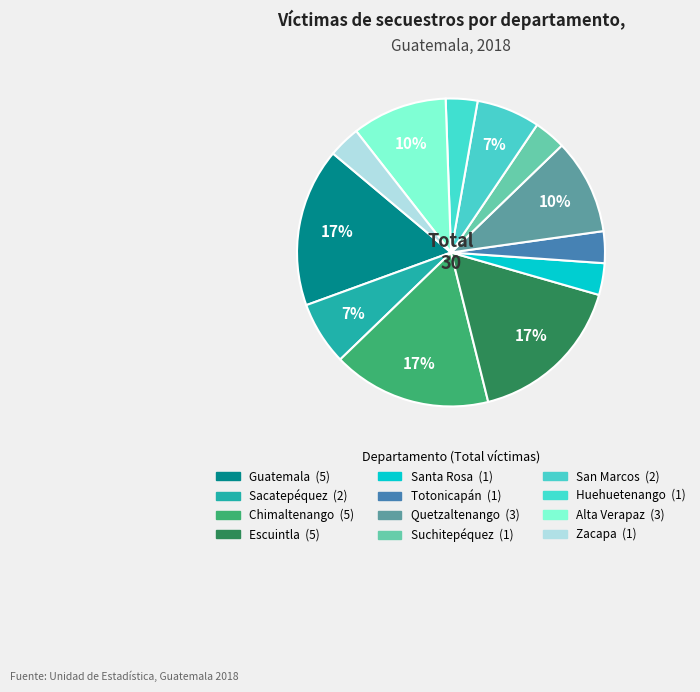

Combined, what portion of the pie is Huehuetenango and Zacapa?

6.7%